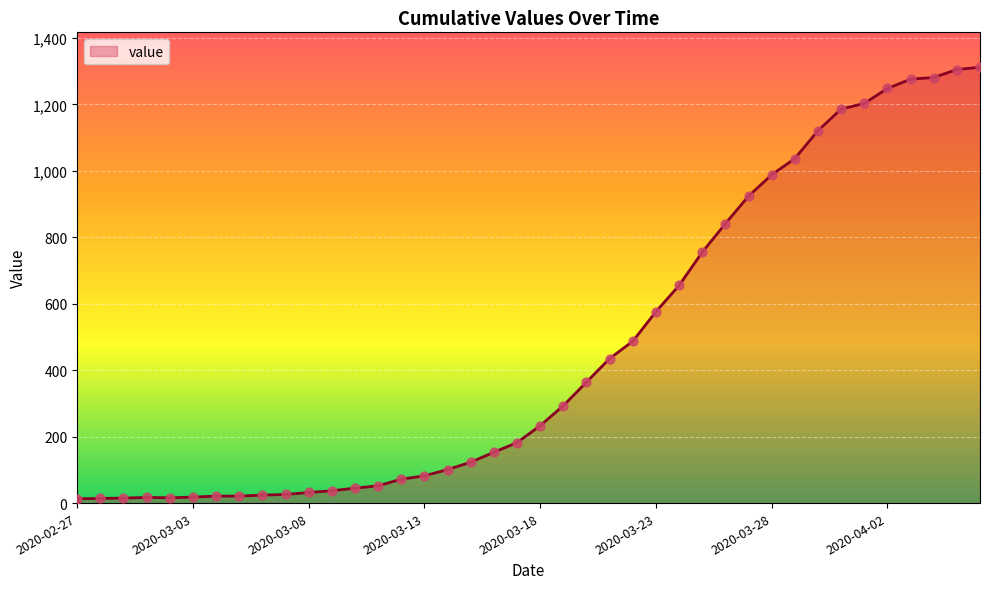

What is the difference between the maximum and minimum values?

1299